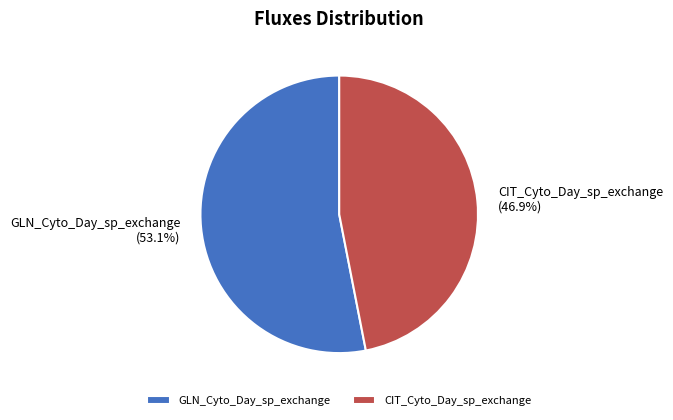

How many segments does this pie chart have?

2